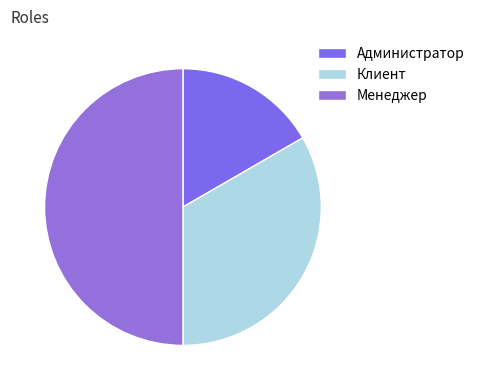

What is the smallest slice in the pie chart?

Администратор